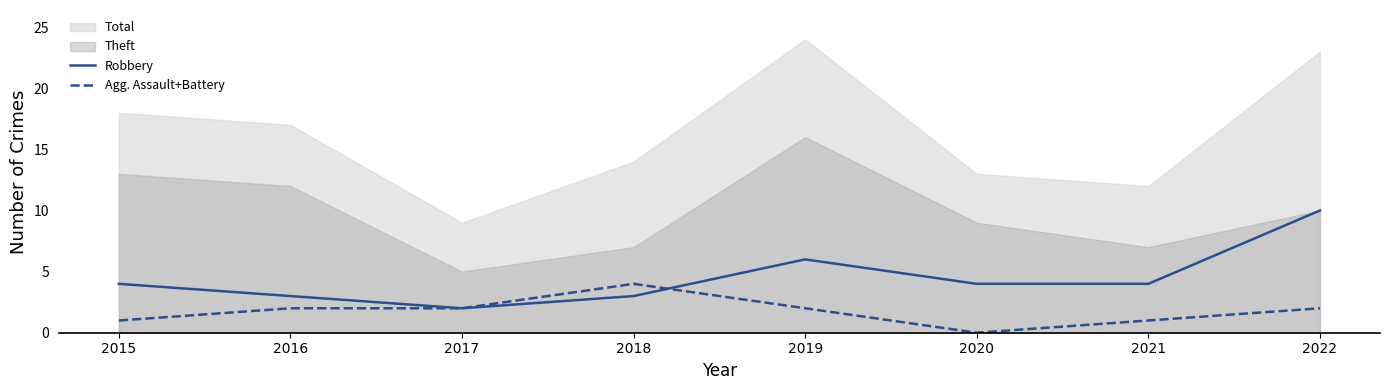

Reading left to right, extract all data points from this chart.

Robbery: 2015=4	2016=3	2017=2	2018=3	2019=6	2020=4	2021=4	2022=10
Agg. Assault+Battery: 2015=1	2016=2	2017=2	2018=4	2019=2	2020=0	2021=1	2022=2